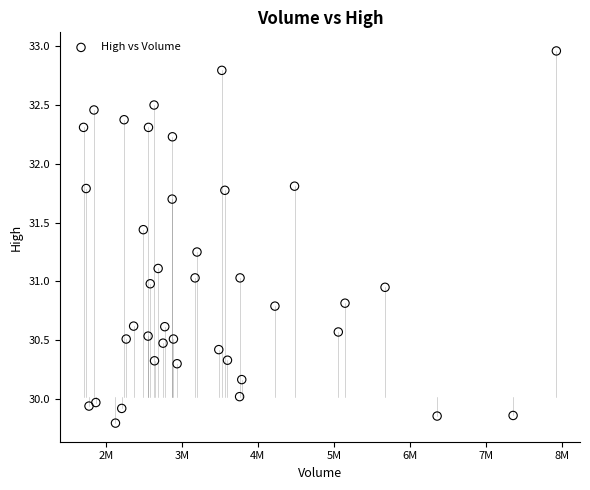

What is the range of Y values (max minus min)?

3.2